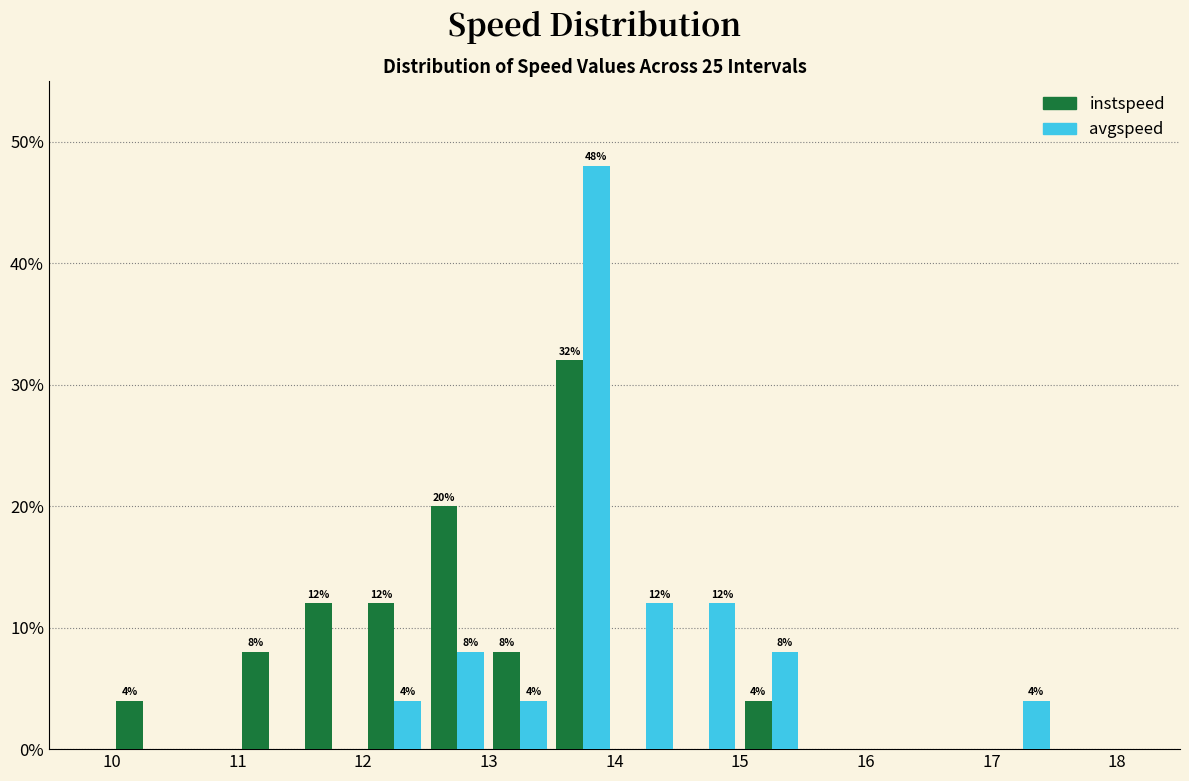

In the avgspeed series, which range on the x-axis has the tallest bar?

13.5 to 14.0